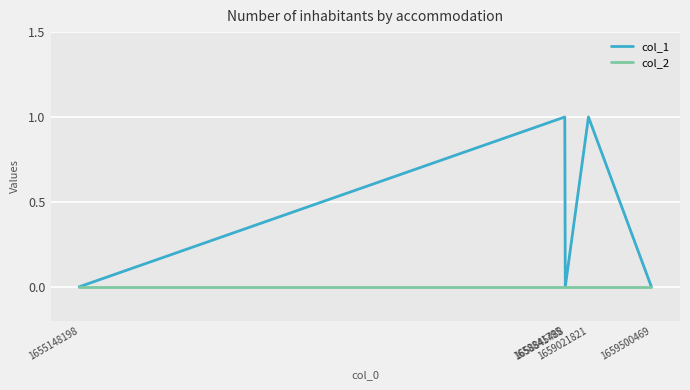

Which series has the widest spread of values?

col_1